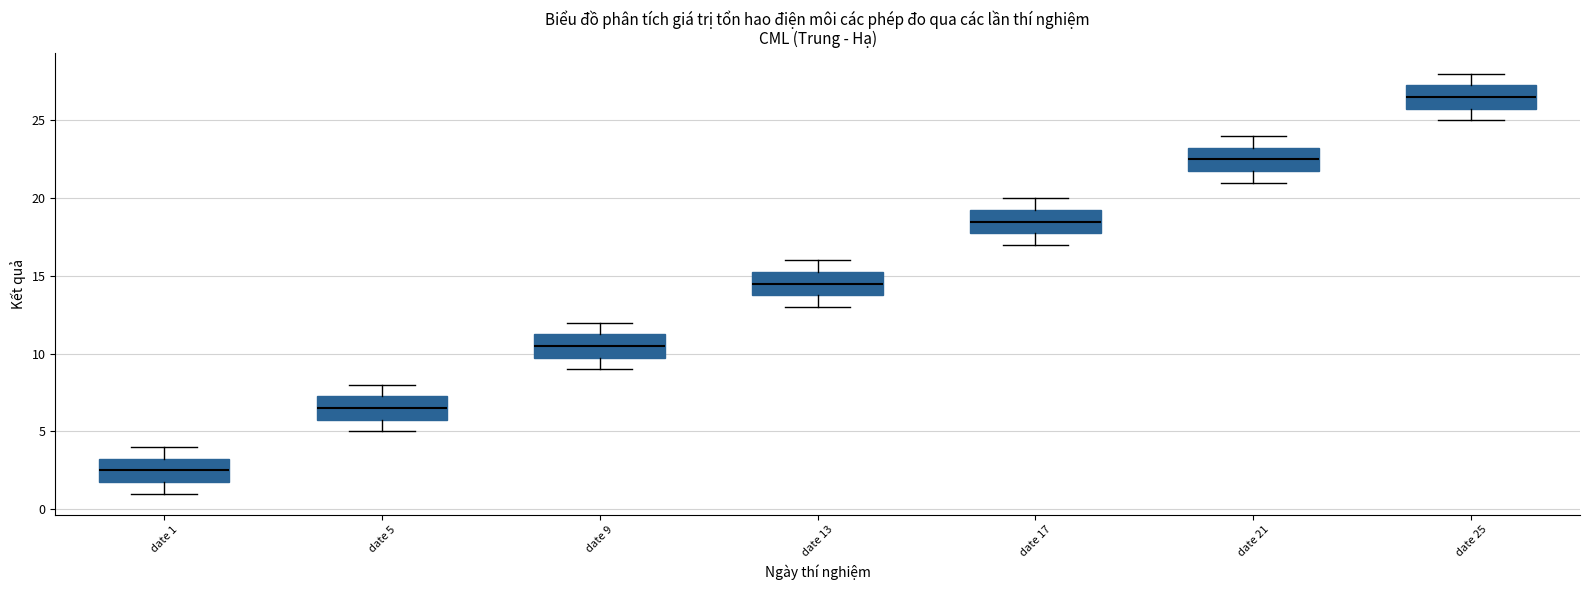

Where is the lower edge of the box for date 13 on the y-axis? The values are not printed on the chart, so give them approximately, as read against the axis.

14.0